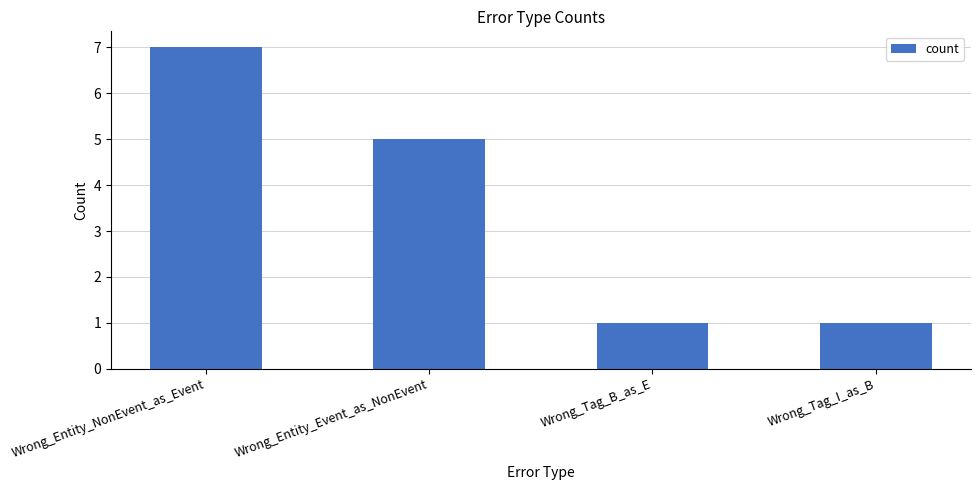

What is the value of the 1st bar from the left?

7